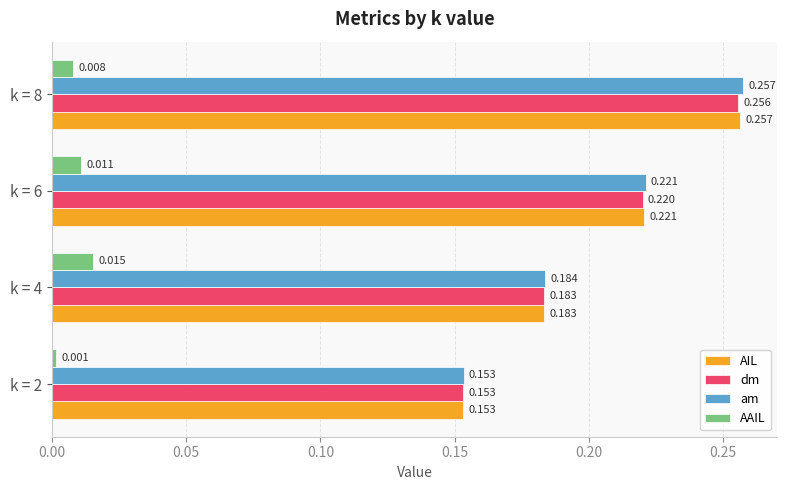

Which series has the largest total across all categories?

am